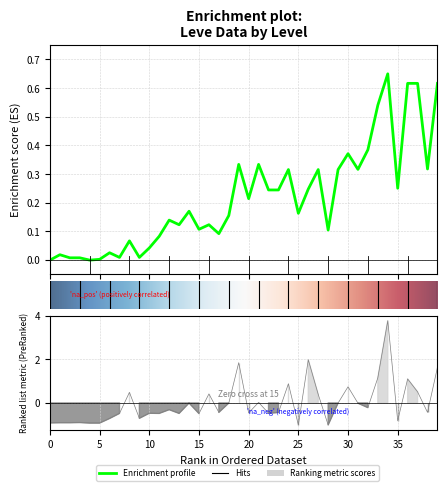

What is the difference between the maximum and second lowest values in the Leve EXP series?

0.7